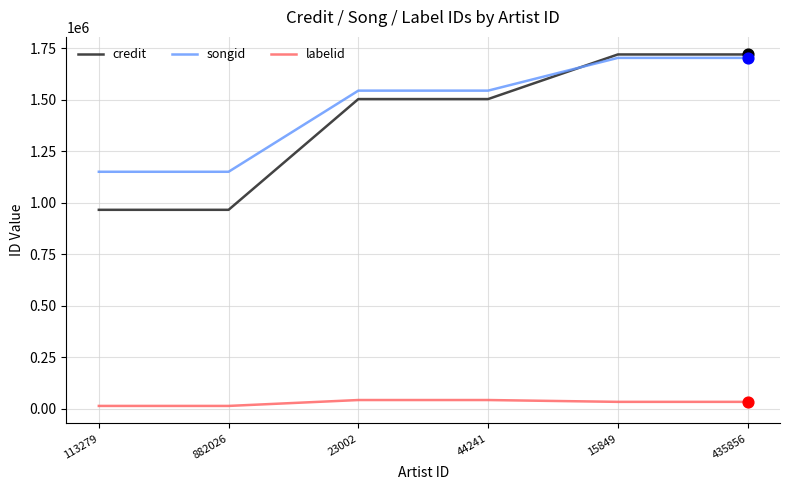

What is the total value across all series at 882026?

2131429